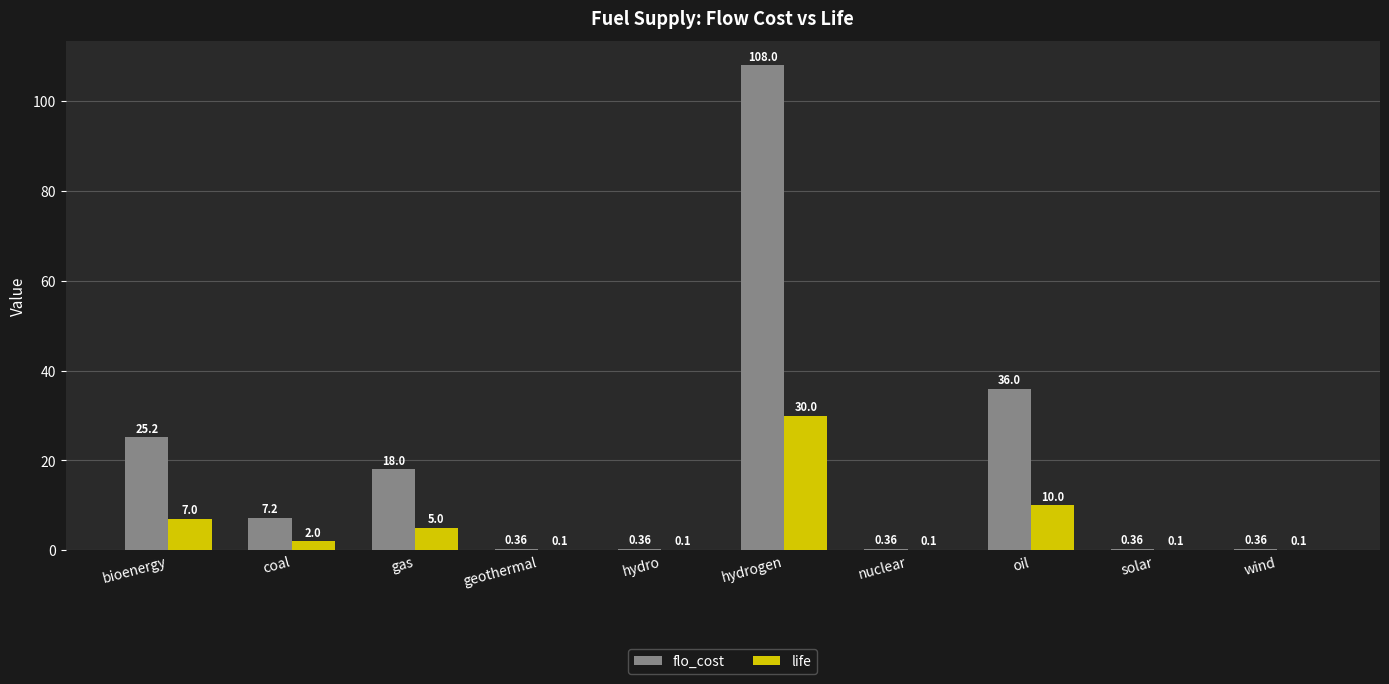

What is the sum of the life values at coal and nuclear?

2.1